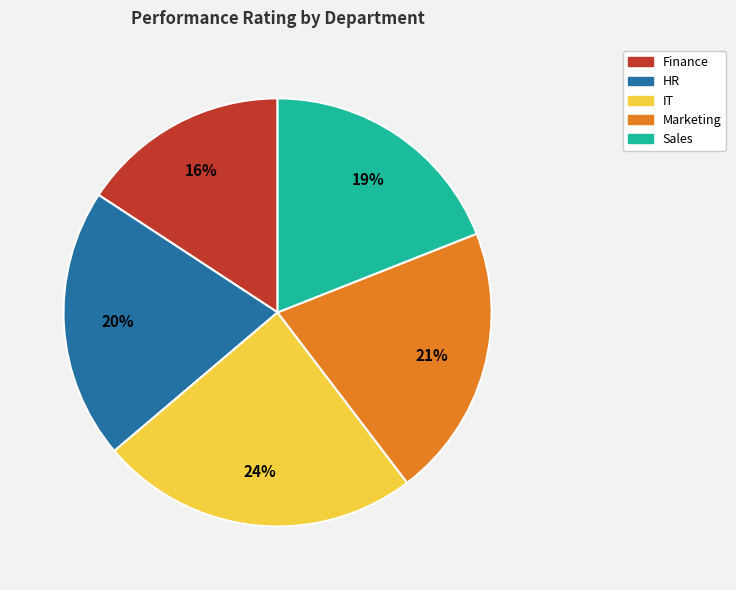

What percentage is the Sales slice, to the nearest percent?

19%